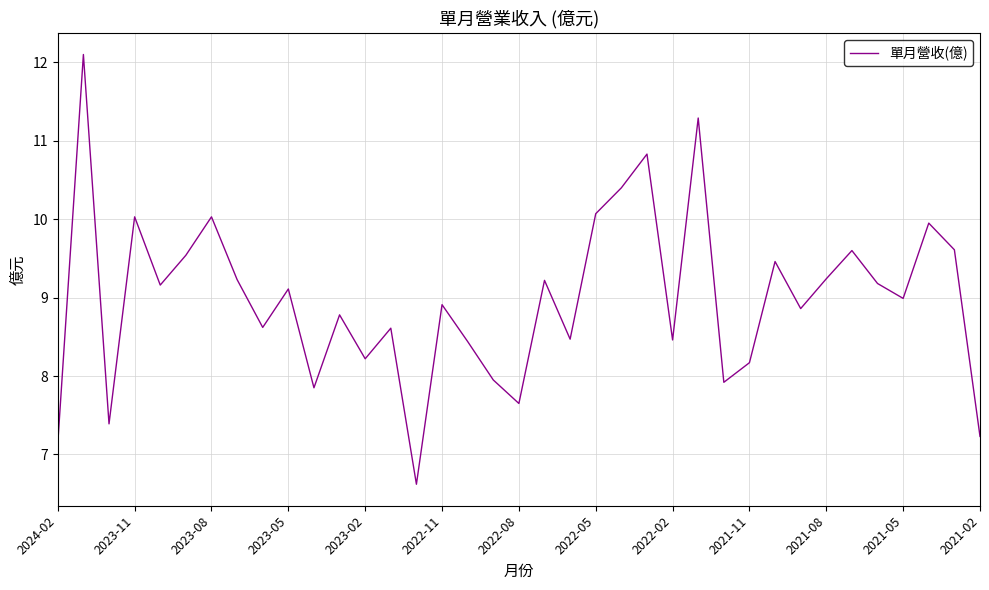

What is the greatest value displayed?

12.1